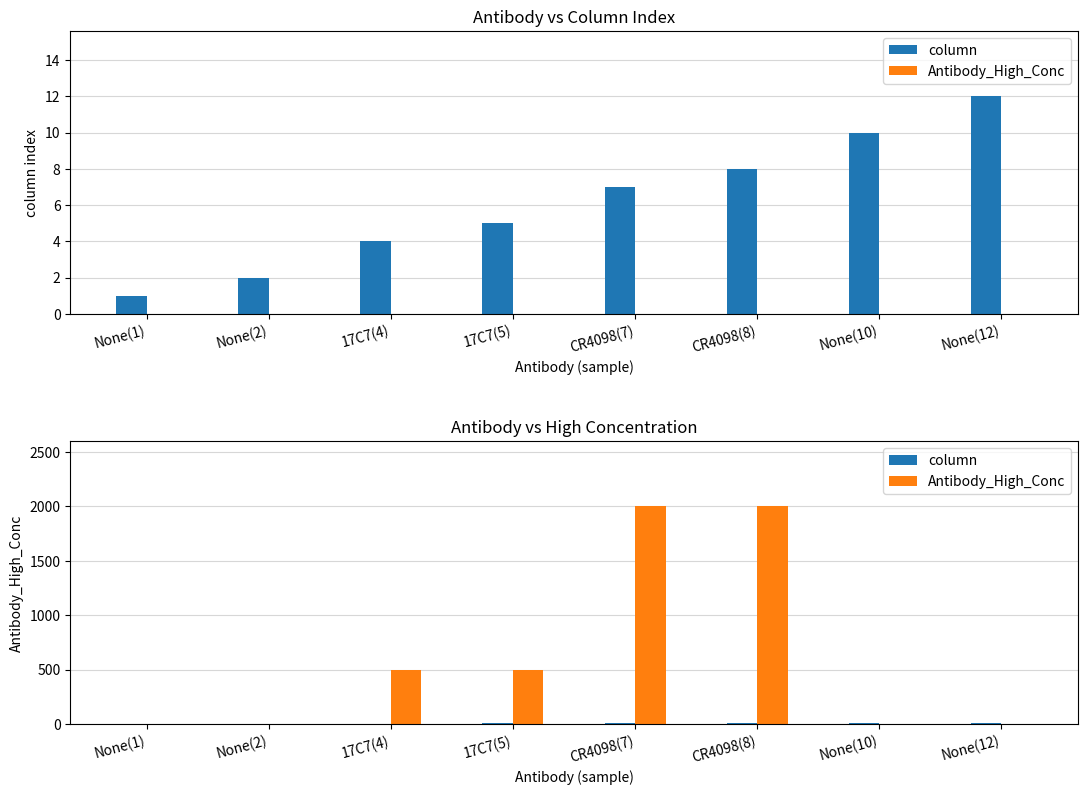

Is the value of column at 17C7(4) greater than the value of Antibody_High_Conc at None(2)?

Yes